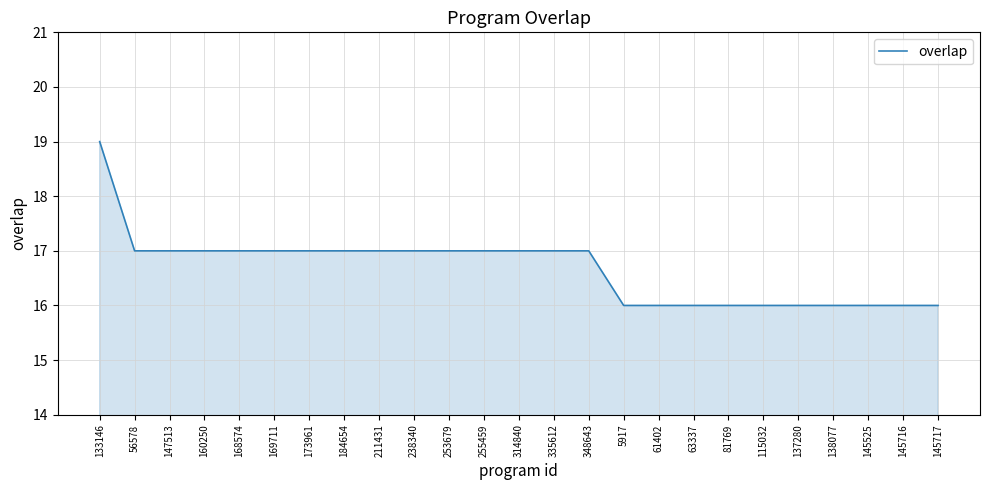

At which category does the chart reach its peak across all series?

133146